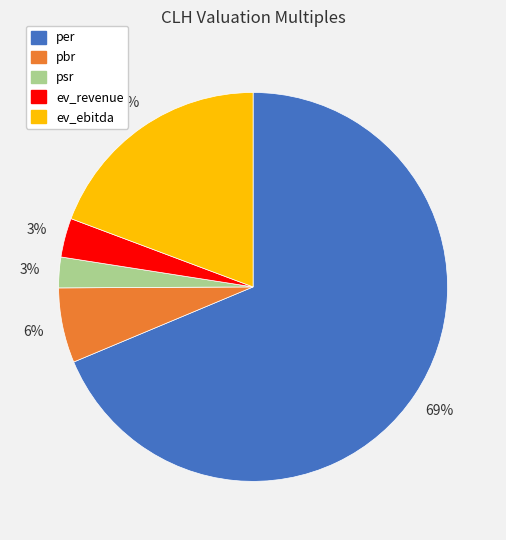

What is the largest slice in the pie chart?

per